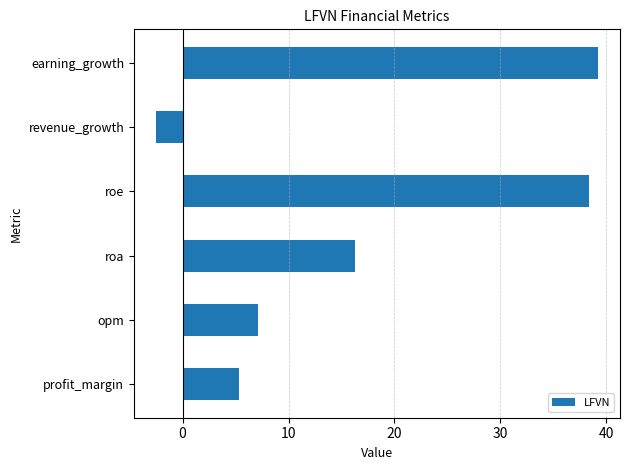

At which label is the value closest to 18?

roa